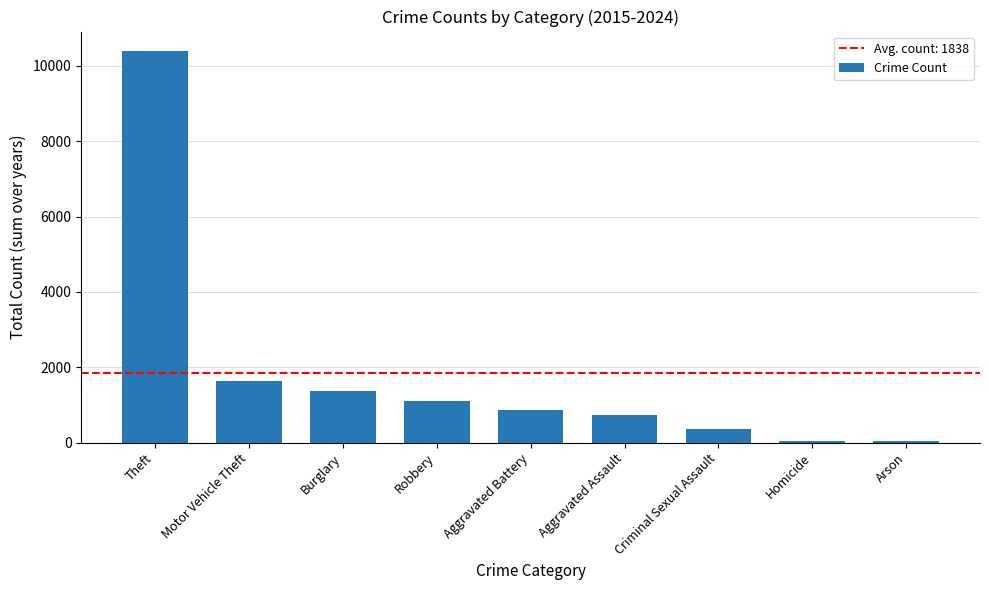

How many categories are shown in the chart?

9